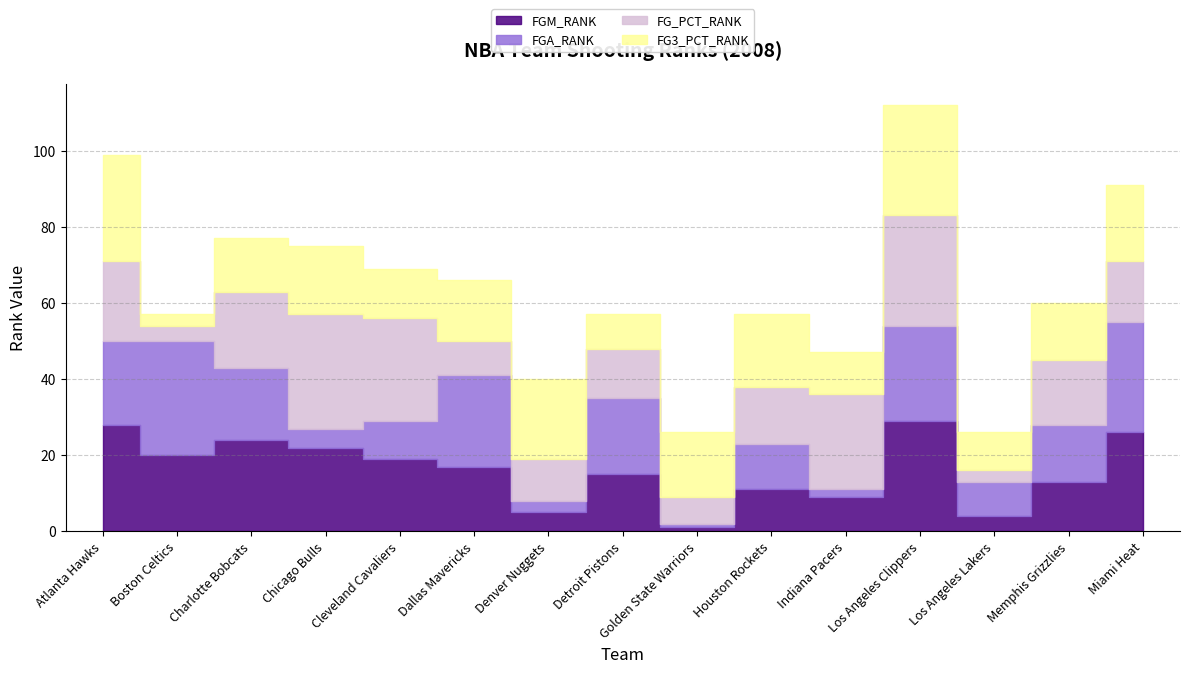

Between which two adjacent categories do FGA_RANK and FG_PCT_RANK first intersect?

Boston Celtics and Charlotte Bobcats